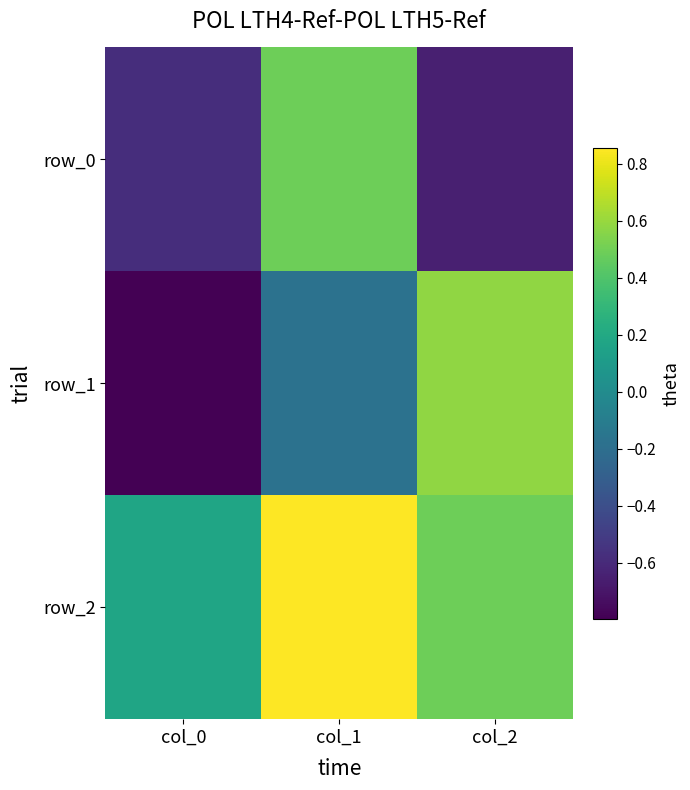

What is the total value across all series at col_0?

-1.2